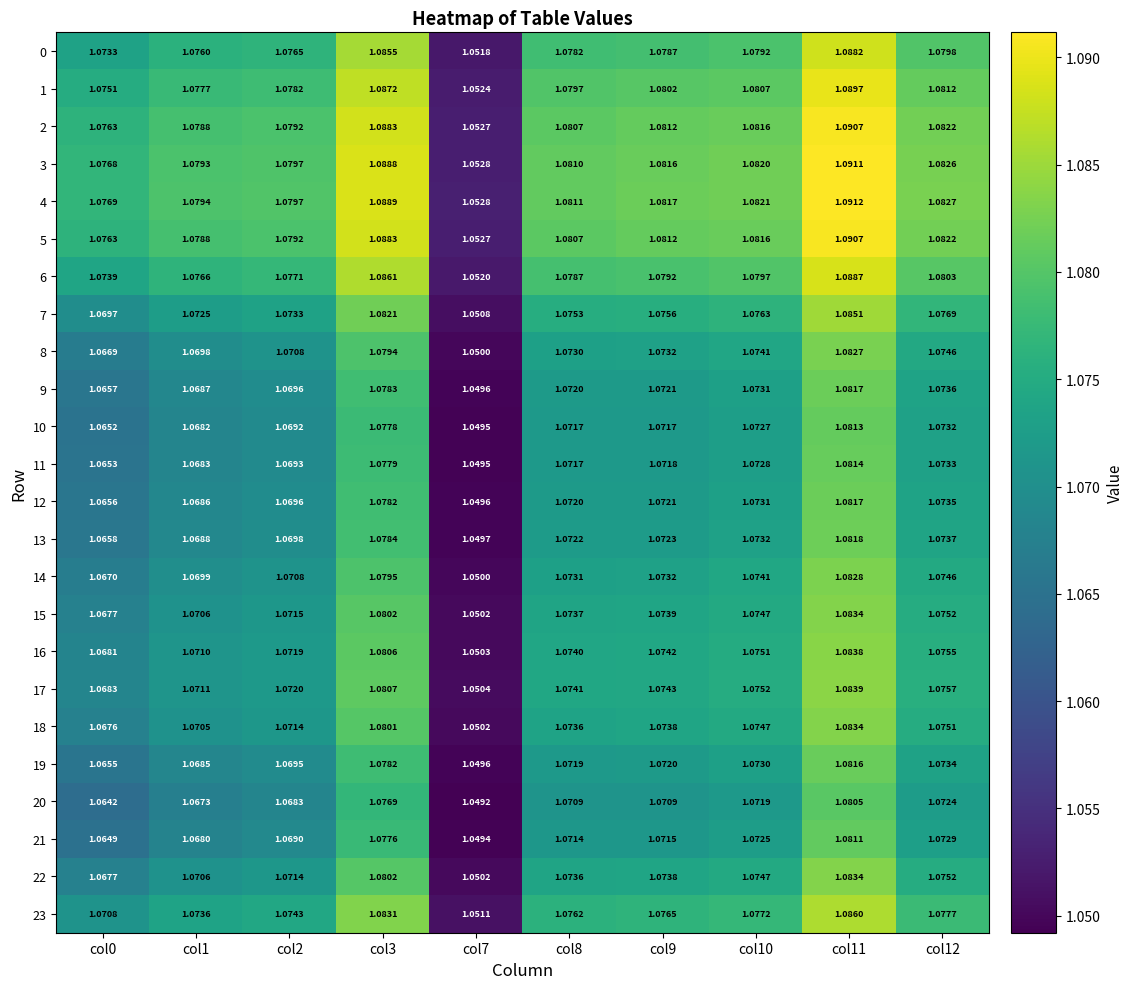

Is the value of 0 at col1 greater than the value of 20 at col12?

Yes